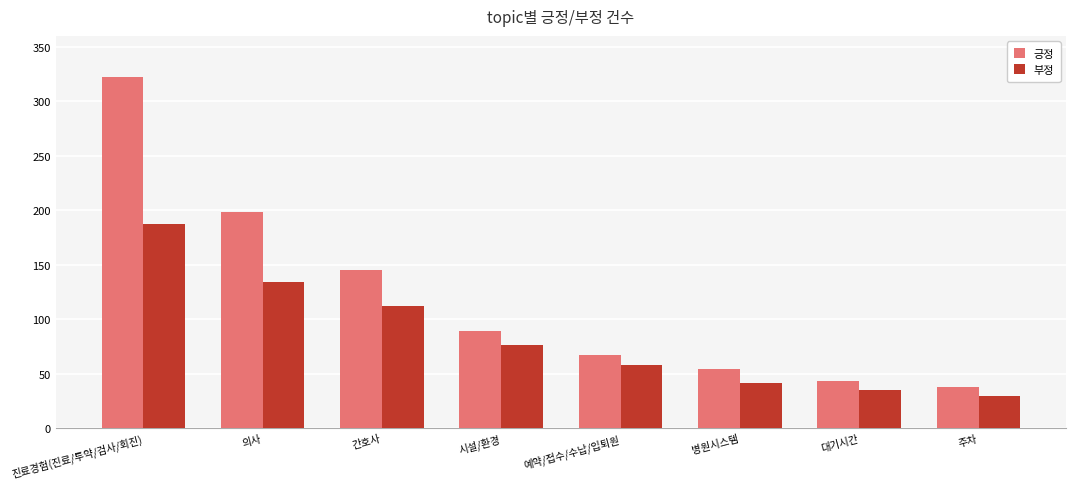

What value does the 긍정 series have at 의사, to the nearest 5?

200